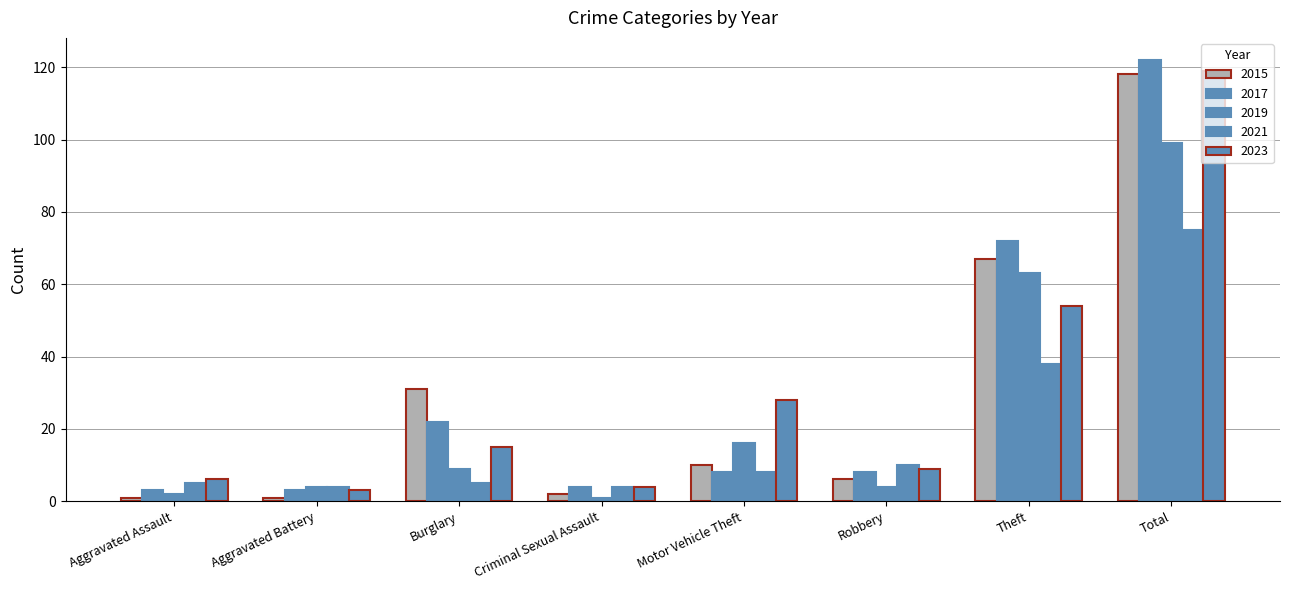

Where does the 2015 series first go above 10?

Burglary